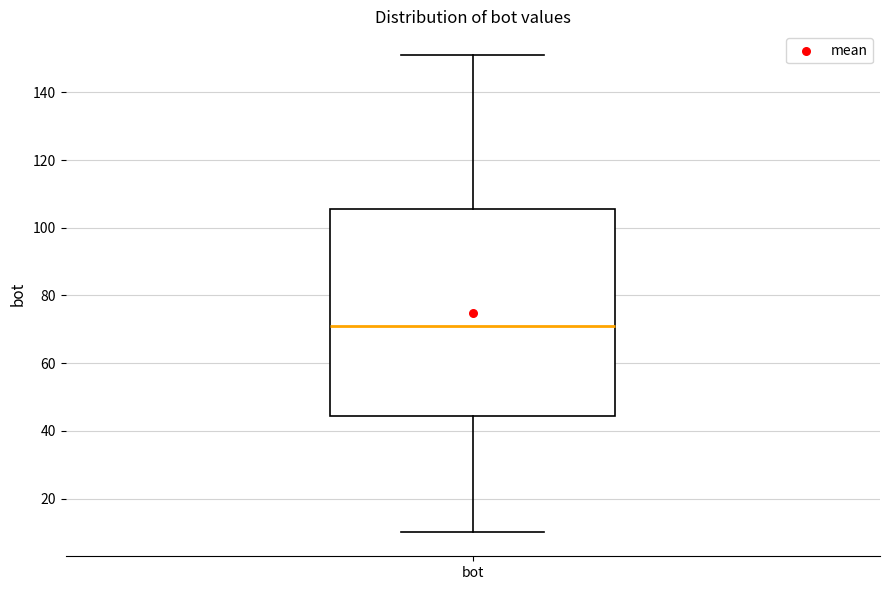

Where does the lower whisker of the box for bot end on the y-axis? The values are not printed on the chart, so give them approximately, as read against the axis.

10